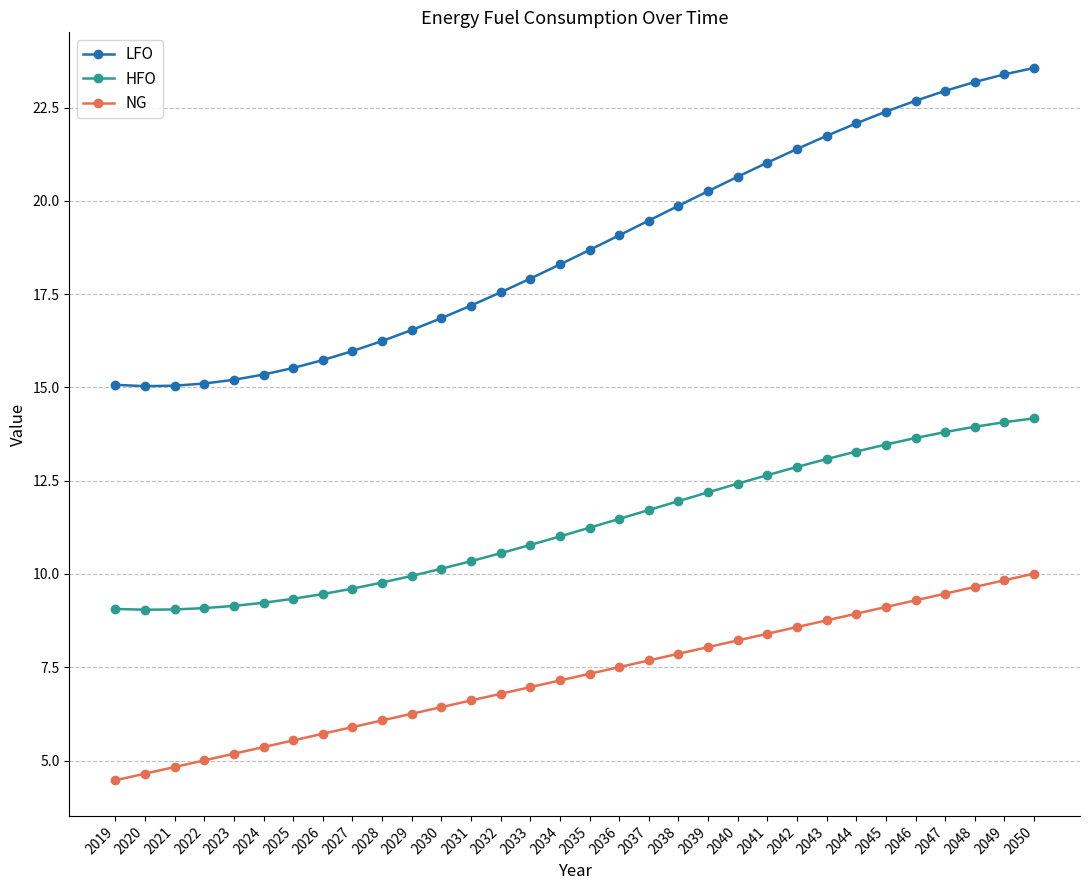

Between 2019 and 2050, which series saw the biggest shift?

LFO